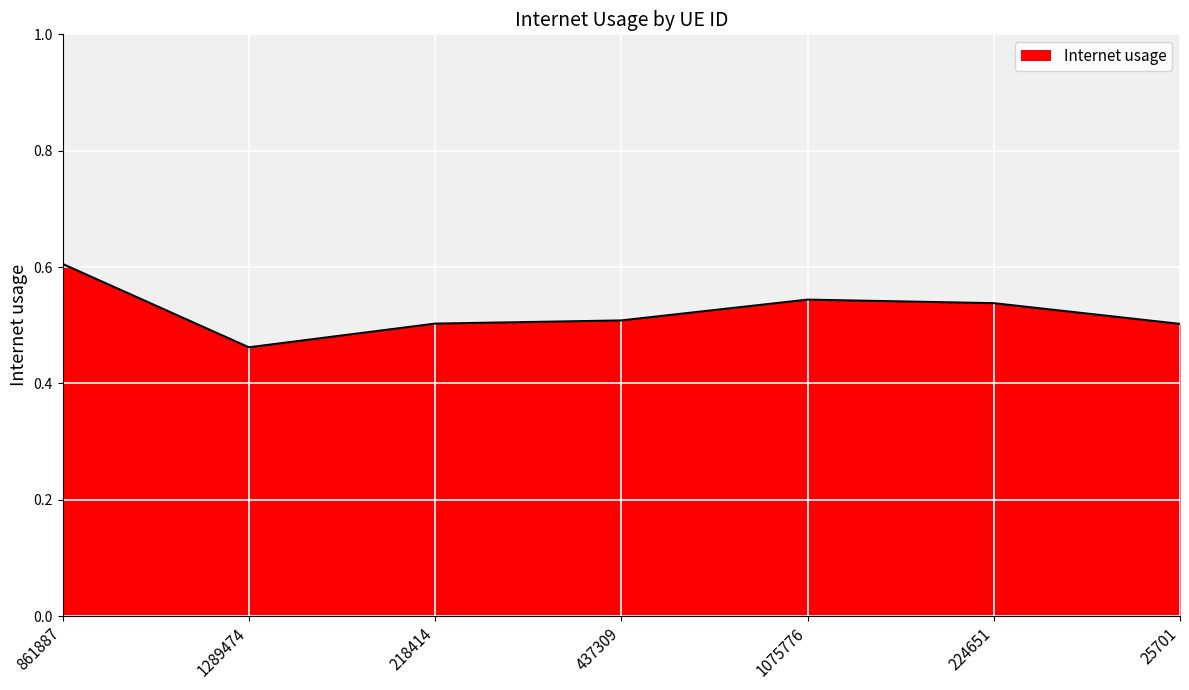

At which category does the data reach its first local valley?

1289474